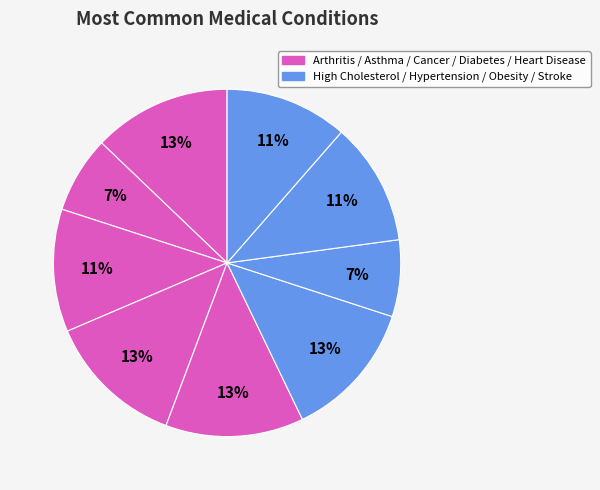

Which category has the biggest portion of the pie?

Arthritis